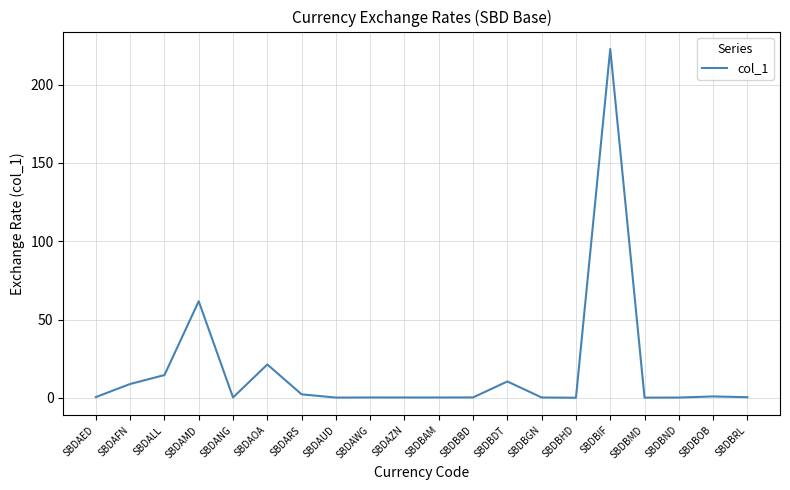

At which label is the value closest to 111?

SBDAMD